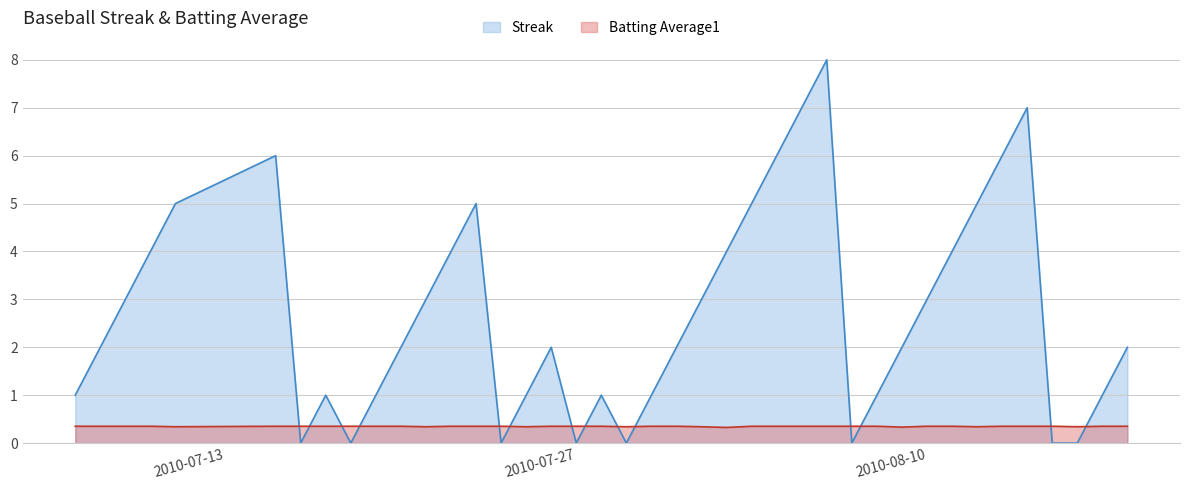

Between which two adjacent categories do Batting Average1 and Streak first intersect?

2010-07-15 and 2010-07-16